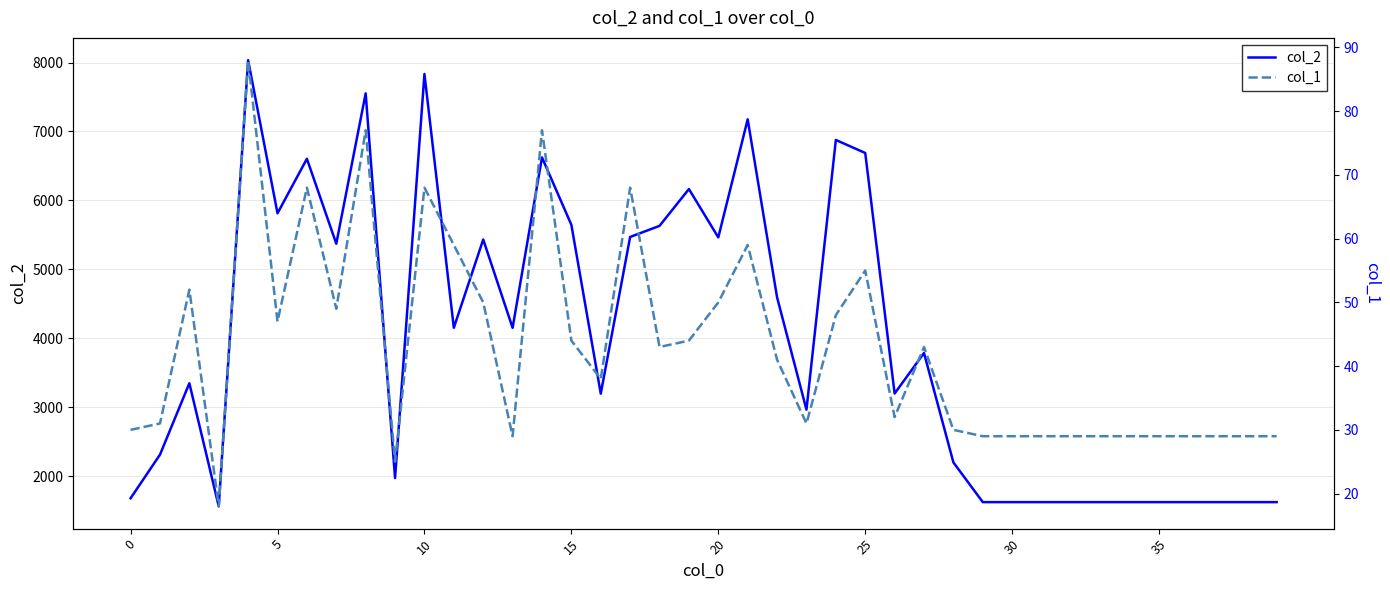

What is the difference between the maximum and second lowest values in the col_2 series?

6410